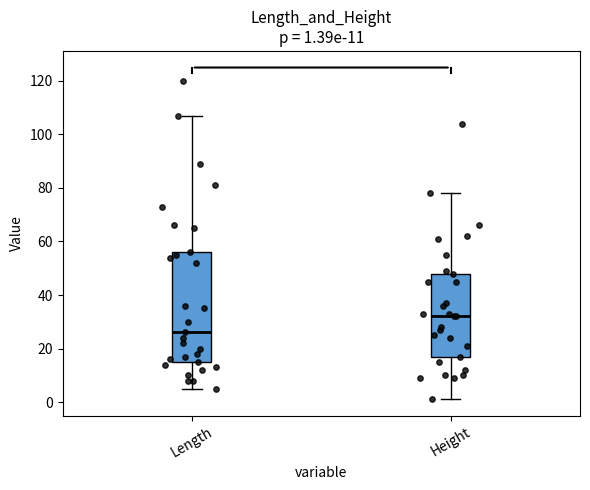

Which box has the lowest median line?

Length